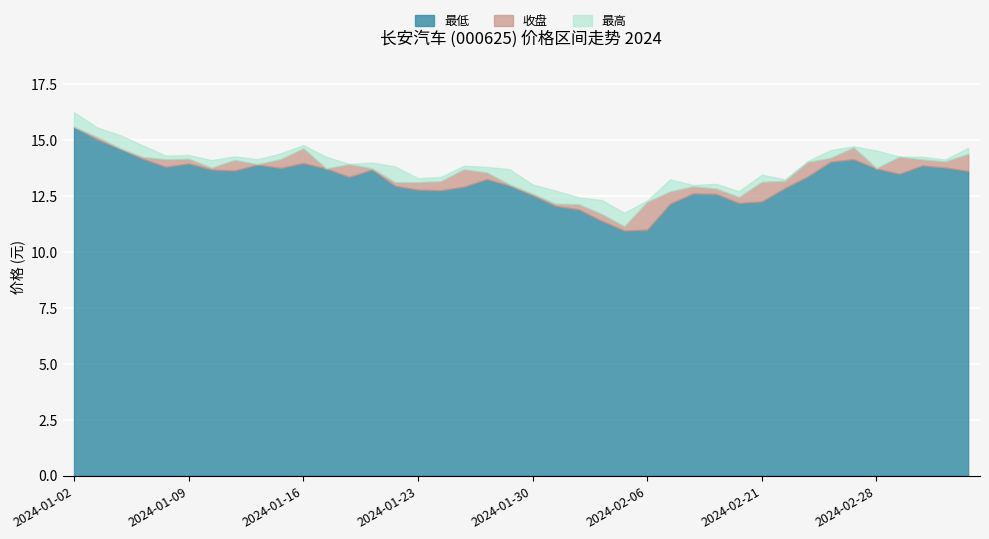

At which category is the sum across all series the highest?

2024-01-02